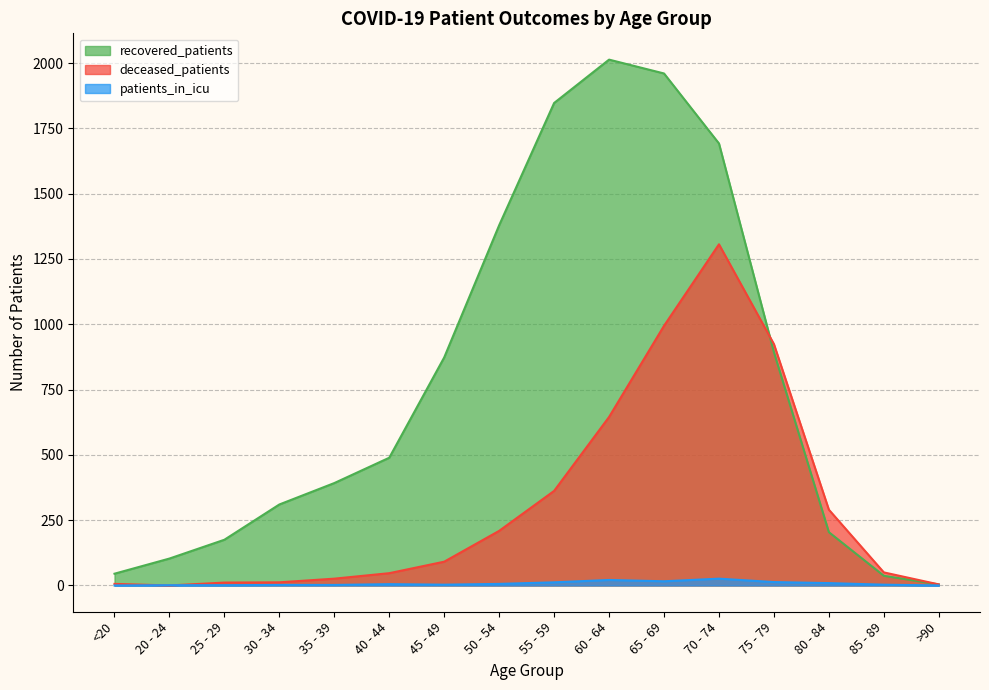

Which series has the largest total across all categories?

recovered_patients